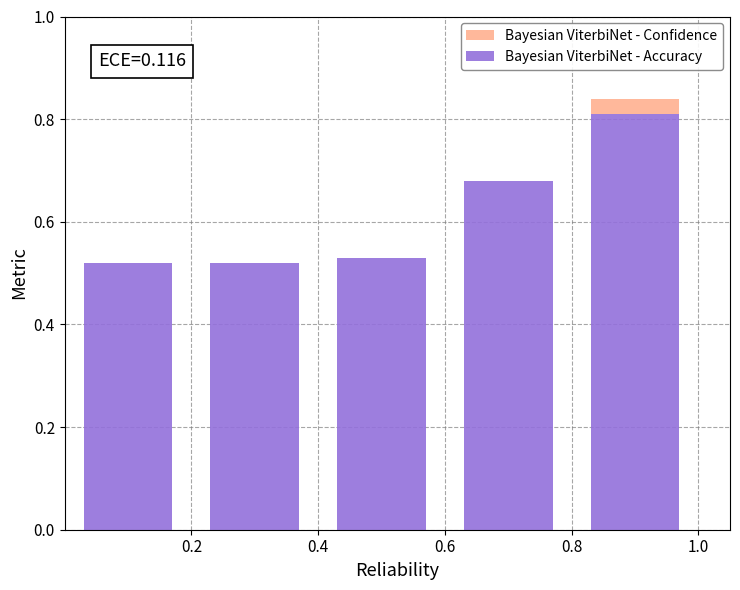

What are all the series names shown in the legend?

Bayesian ViterbiNet - Confidence, Bayesian ViterbiNet - Accuracy